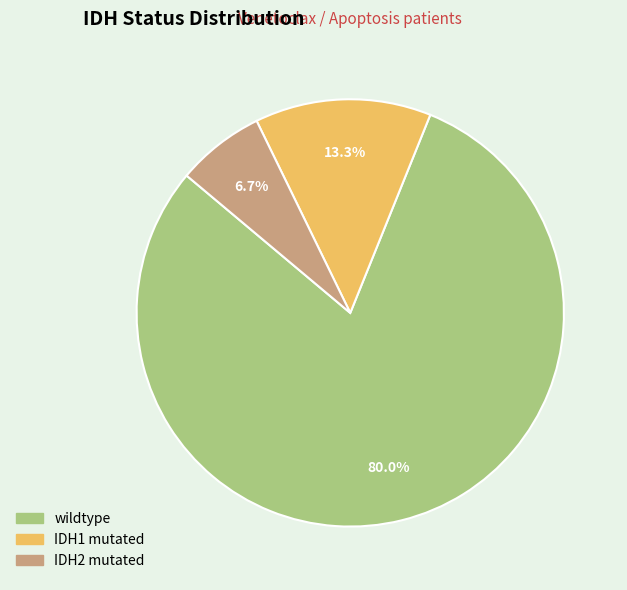

What percentage is the IDH2 mutated slice, to the nearest percent?

7%